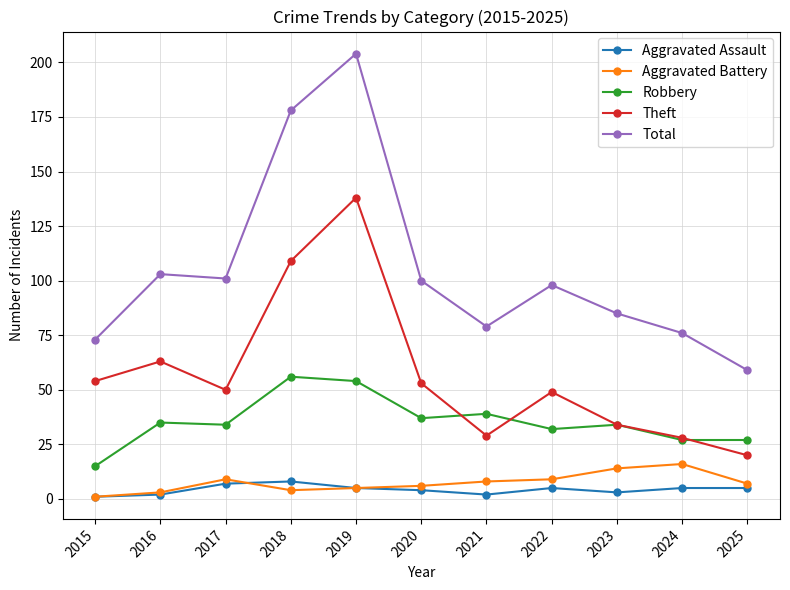

True or false: Theft has a value of 28 at 2024.

True